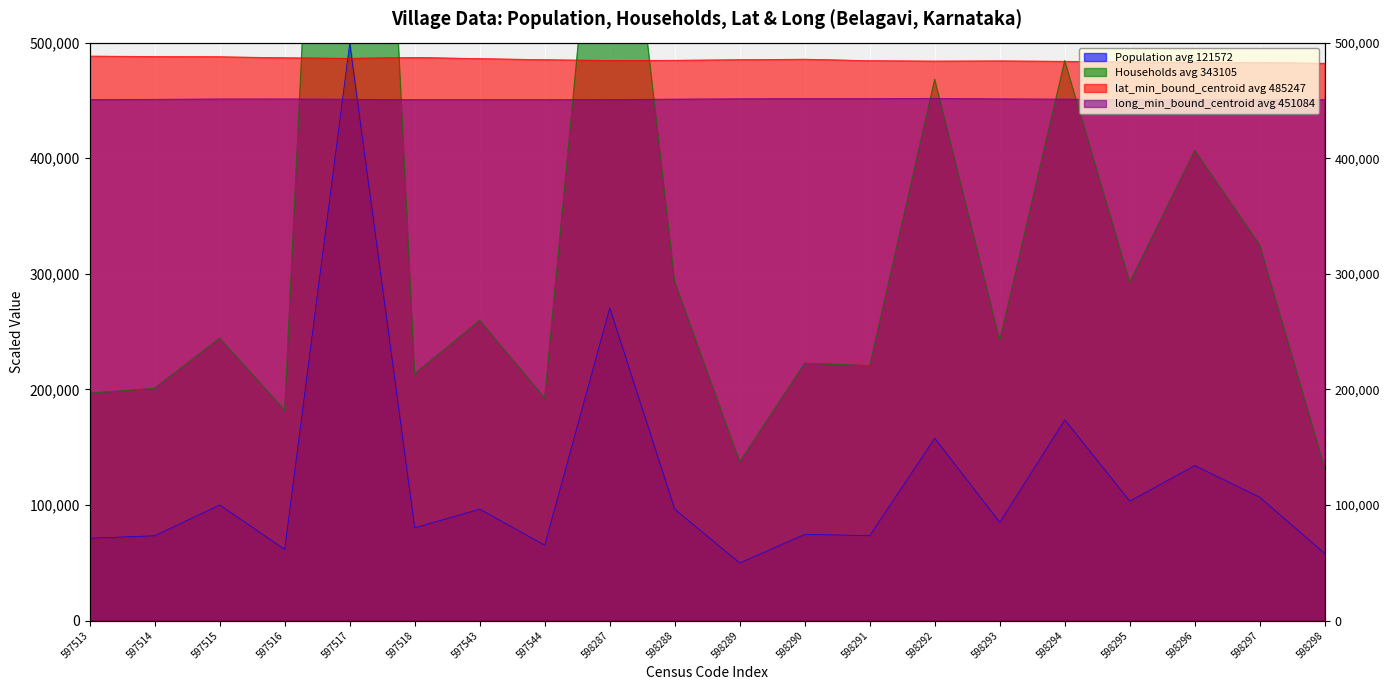

The long_min_bound_centroid series shows 450796.8 at 598296. True or false?

True